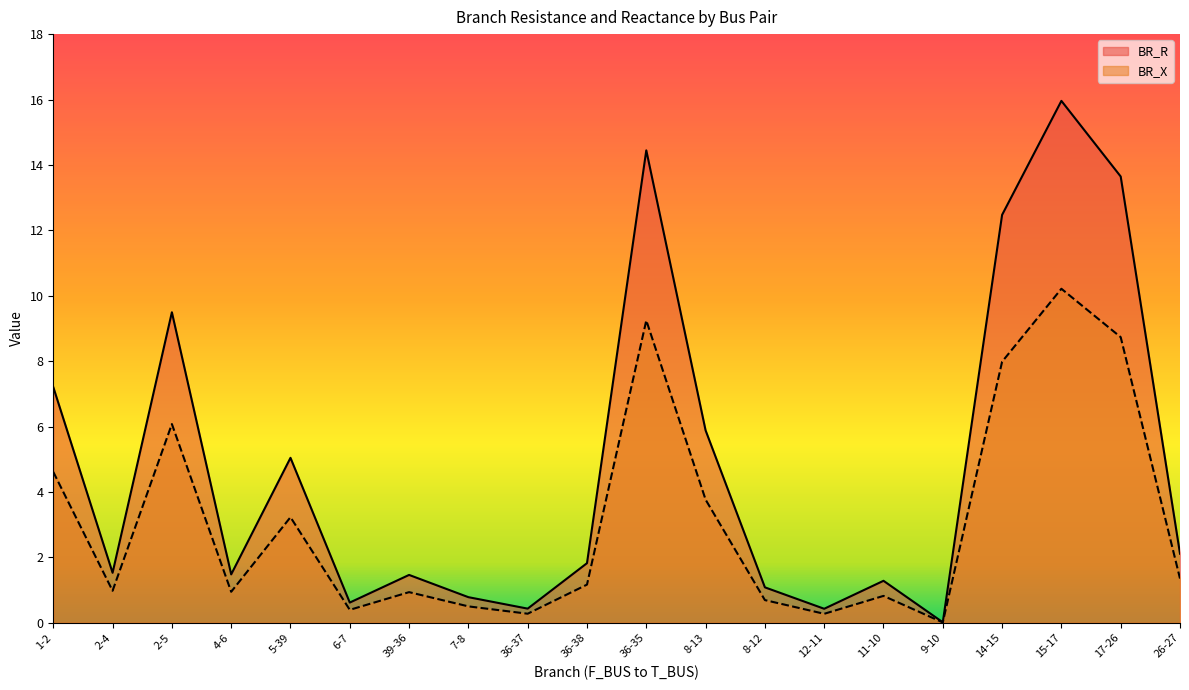

At which label does BR_X reach its peak?

15-17